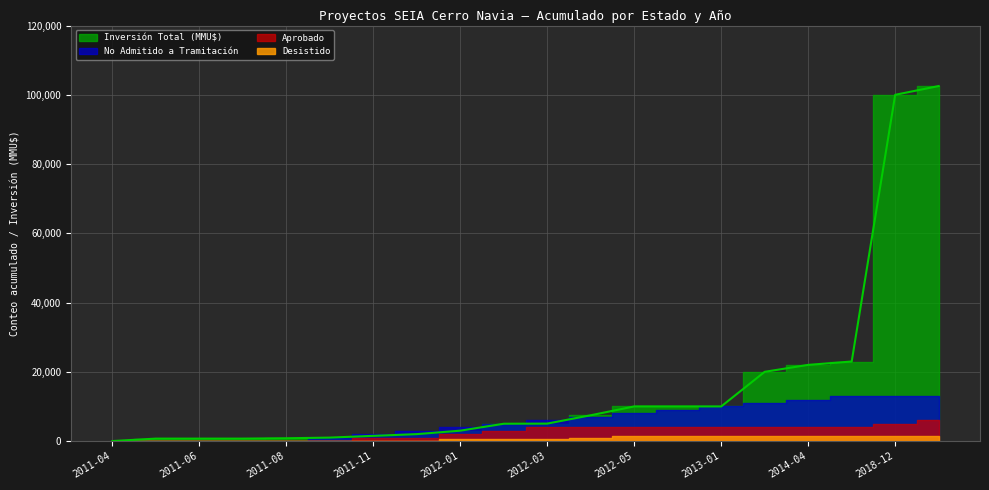

Between 2011-05 and 2012-04, which is larger?

2012-04